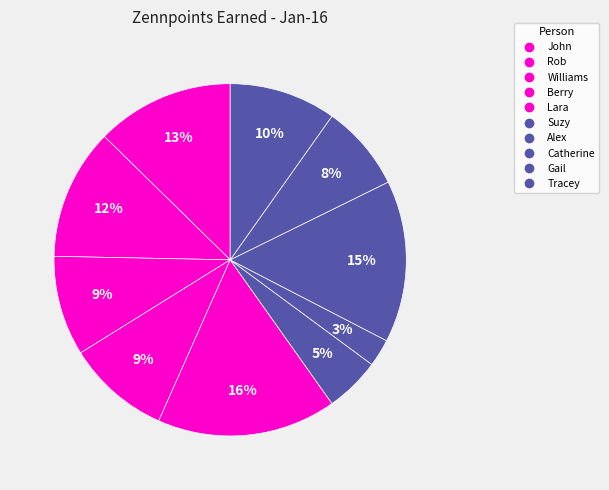

To the nearest percent, what is the combined percentage of Catherine and John?

28%